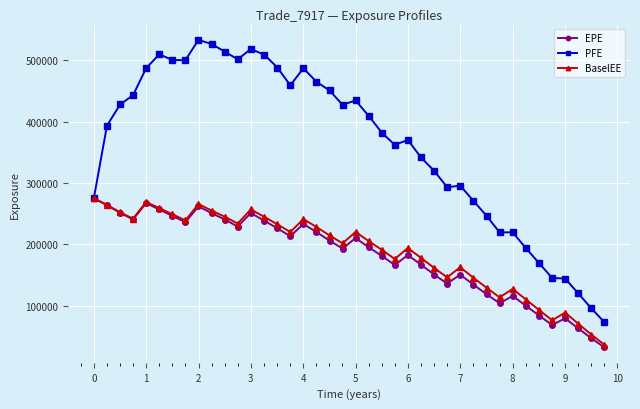

What is the value of the PFE point at the 31st from the left?

246448.0